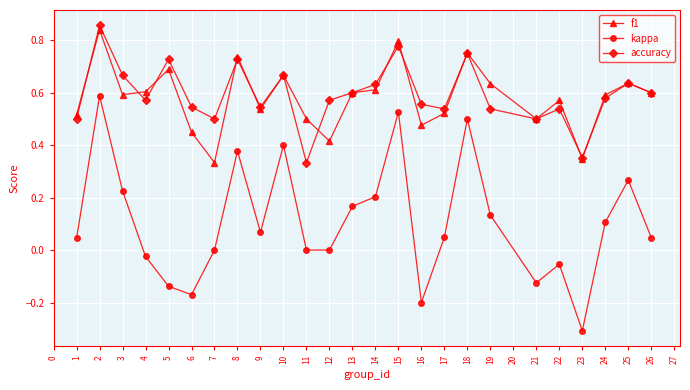

True or false: accuracy and f1 cross at least once.

True